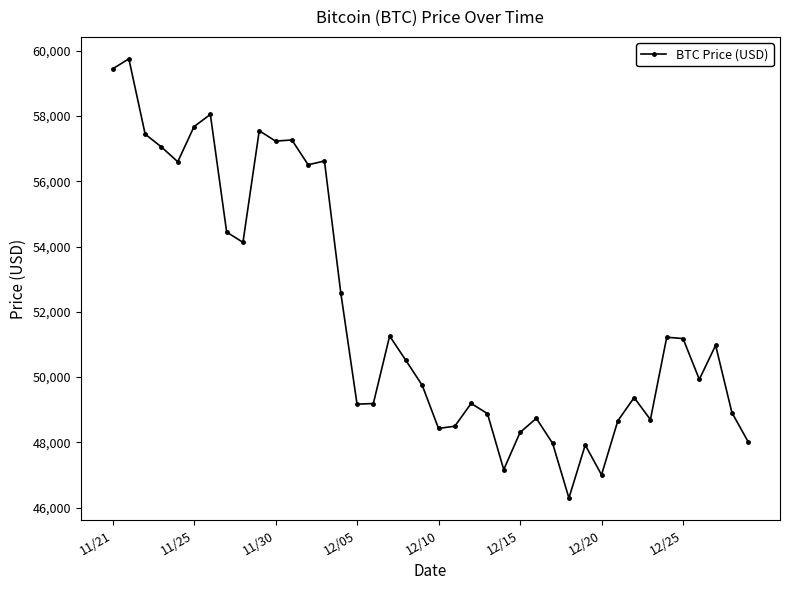

What is the value of the 9th point from the left?

54128